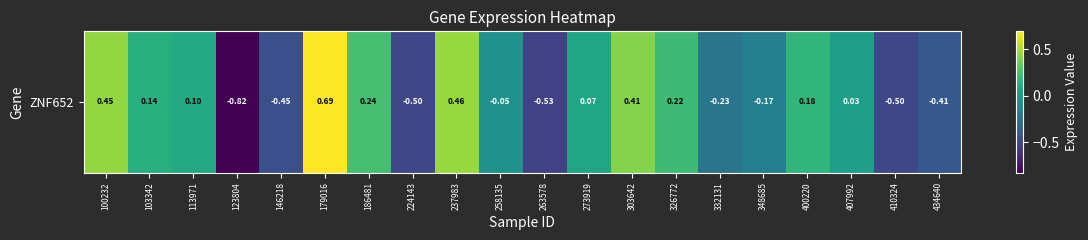

What is the sum of all values?

-0.7